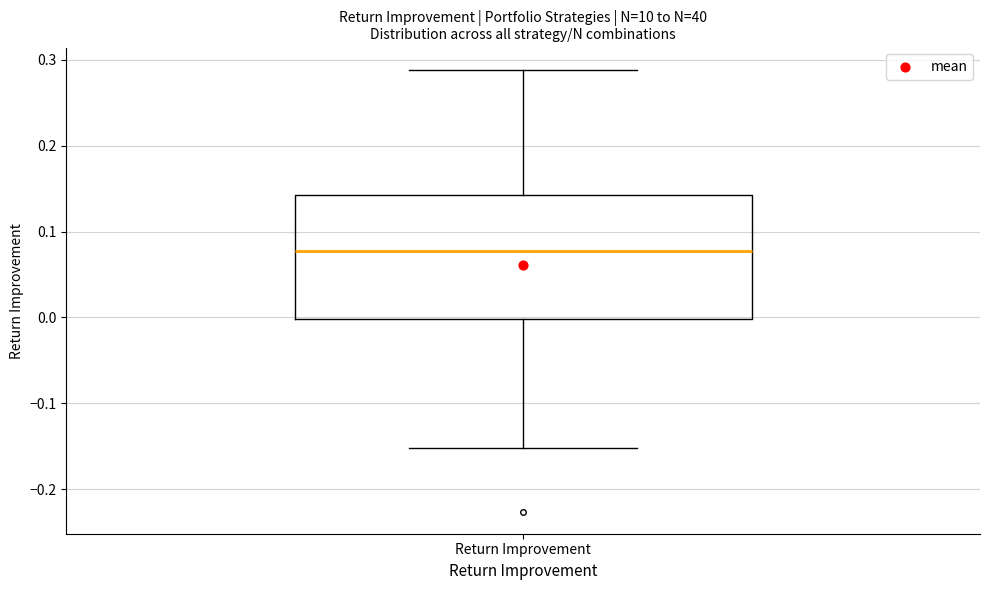

Where does the upper whisker of the box for Return Improvement end on the y-axis? The values are not printed on the chart, so give them approximately, as read against the axis.

0.29